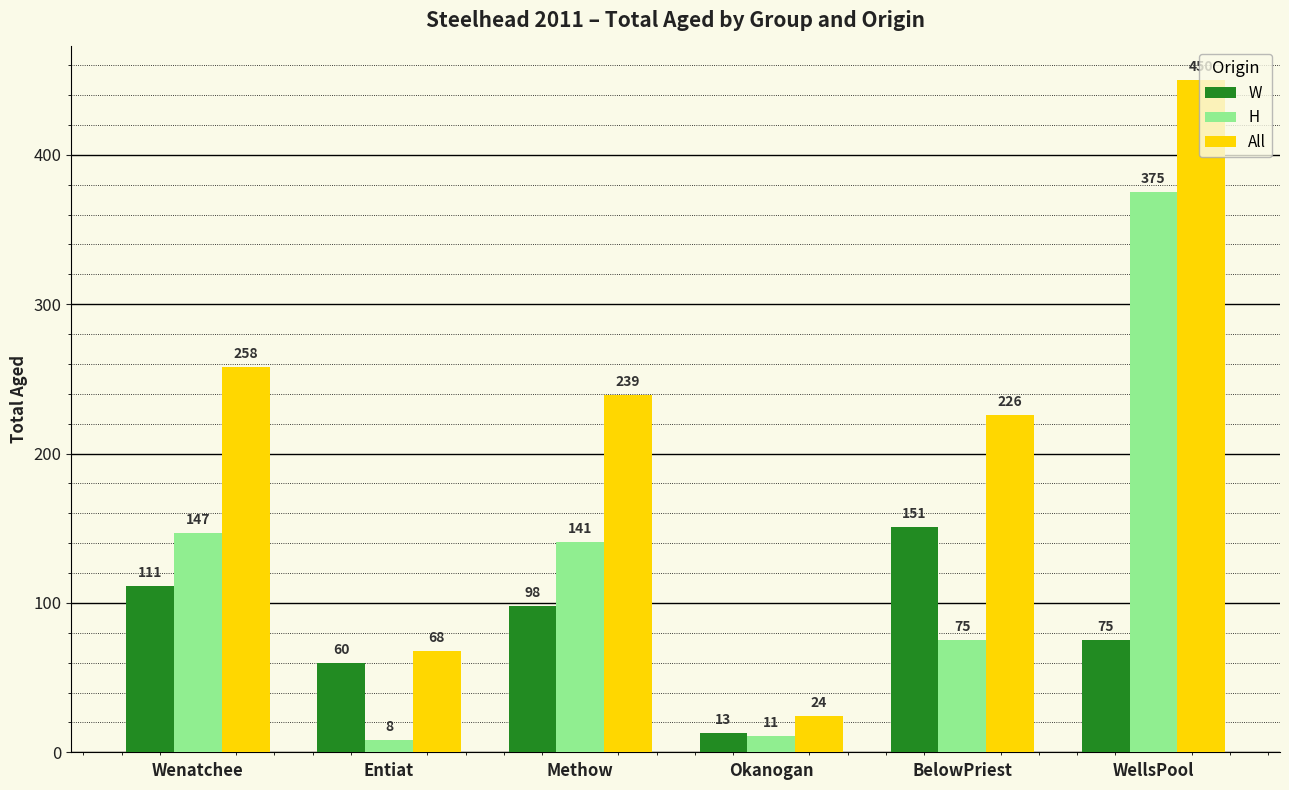

What is the lowest value of the All series?

24